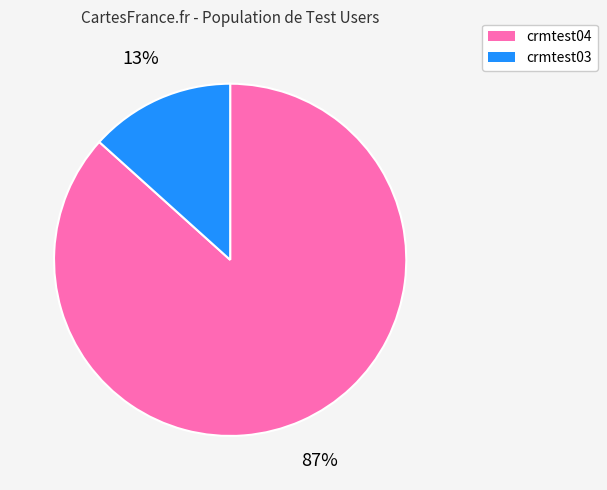

To the nearest percent, what is the combined percentage of crmtest03 and crmtest04?

100%